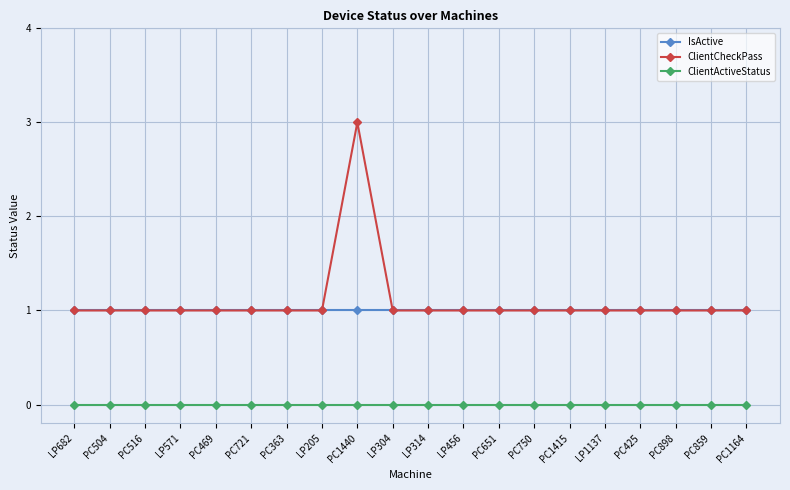

What position from the right is PC721?

15